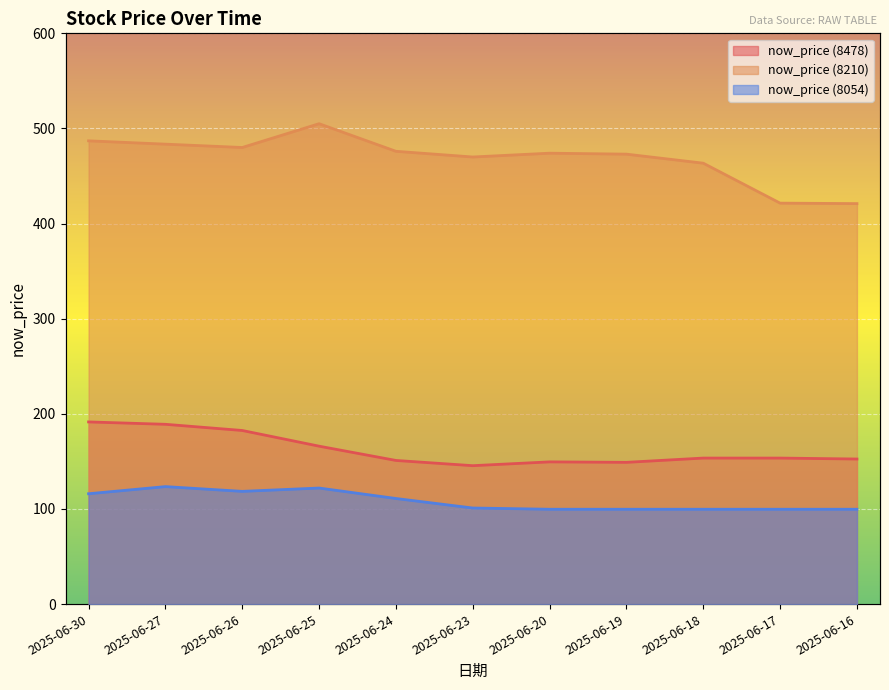

What is the total value across all series at 2025-06-26?

781.0